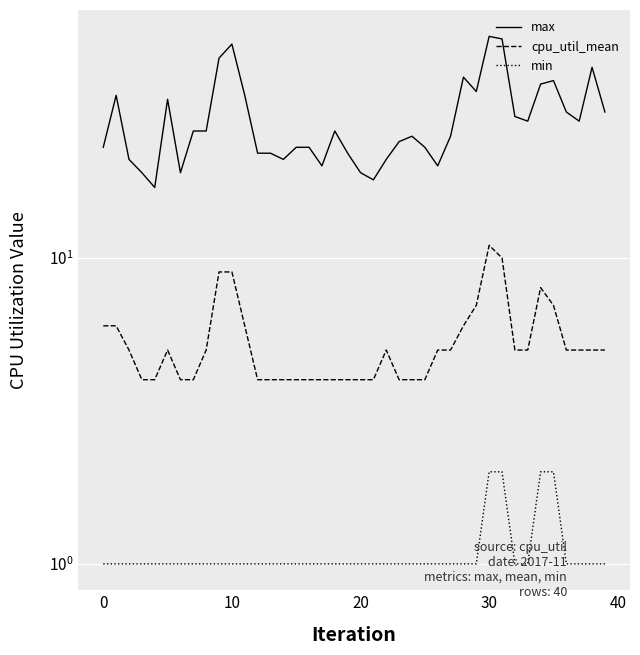

Is the value of cpu_util_mean at 27 greater than the value of max at 27?

No